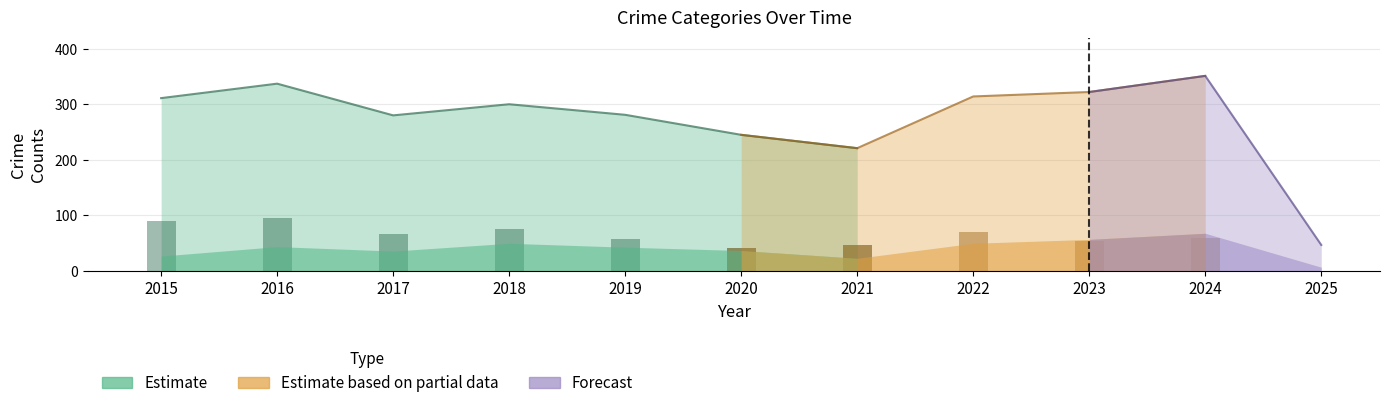

Are the bars horizontal?

No